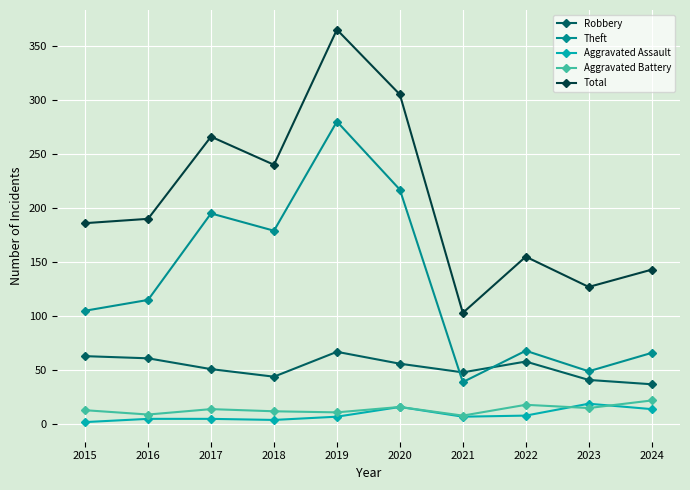

Which category has the lowest value in the Total series?

2021